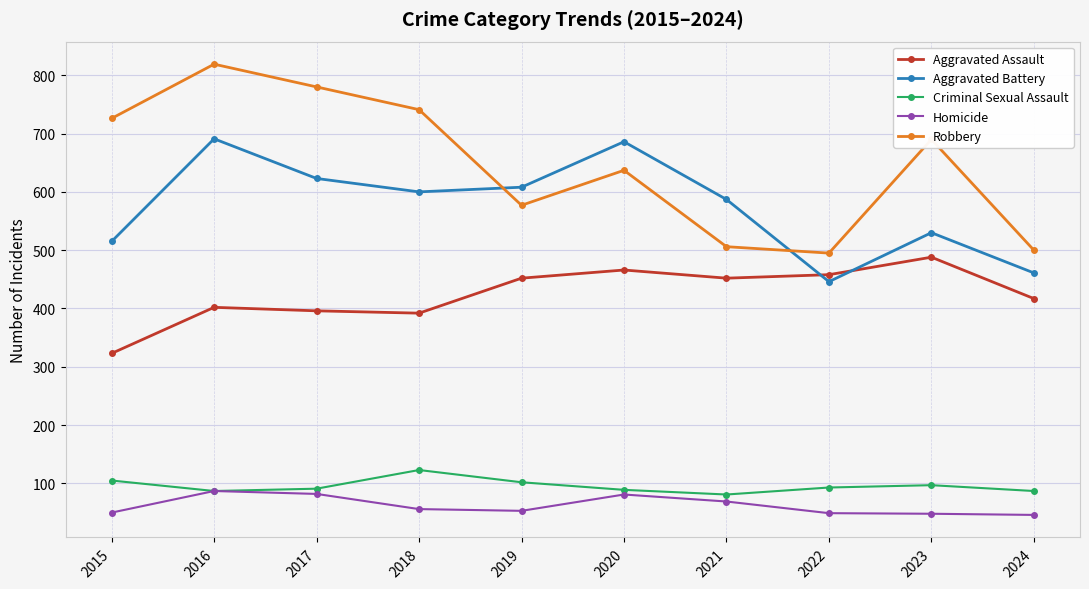

At which category is the sum across all series the highest?

2016